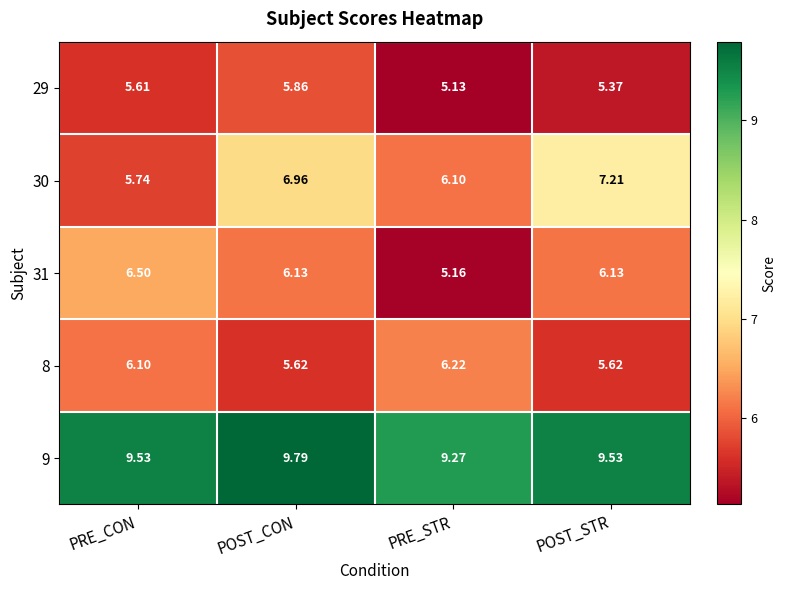

List the series in order of their peak value, lowest first.

29, 8, 31, 30, 9